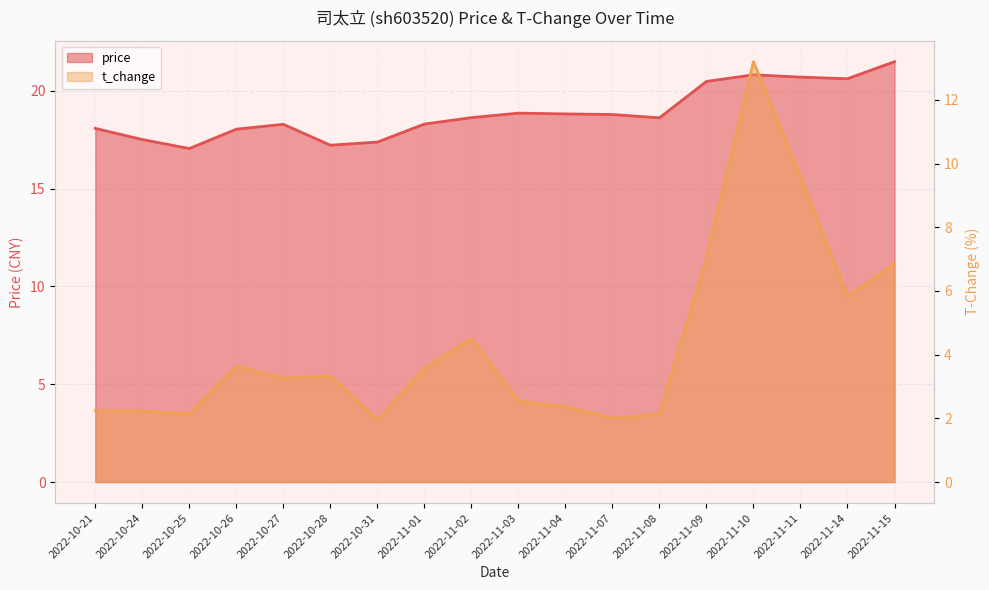

Reading left to right, extract all data points from this chart.

price: 2022-10-21=18.1	2022-10-24=17.5	2022-10-25=17.1	2022-10-26=18.0	2022-10-27=18.3	2022-10-28=17.2	2022-10-31=17.4	2022-11-01=18.3	2022-11-02=18.6	2022-11-03=18.9	2022-11-04=18.8	2022-11-07=18.8	2022-11-08=18.6	2022-11-09=20.5	2022-11-10=20.8	2022-11-11=20.7	2022-11-14=20.6	2022-11-15=21.5
t_change: 2022-10-21=2.2	2022-10-24=2.2	2022-10-25=2.1	2022-10-26=3.6	2022-10-27=3.3	2022-10-28=3.3	2022-10-31=1.9	2022-11-01=3.6	2022-11-02=4.5	2022-11-03=2.5	2022-11-04=2.4	2022-11-07=2.0	2022-11-08=2.1	2022-11-09=7.0	2022-11-10=13.2	2022-11-11=9.6	2022-11-14=5.8	2022-11-15=6.8